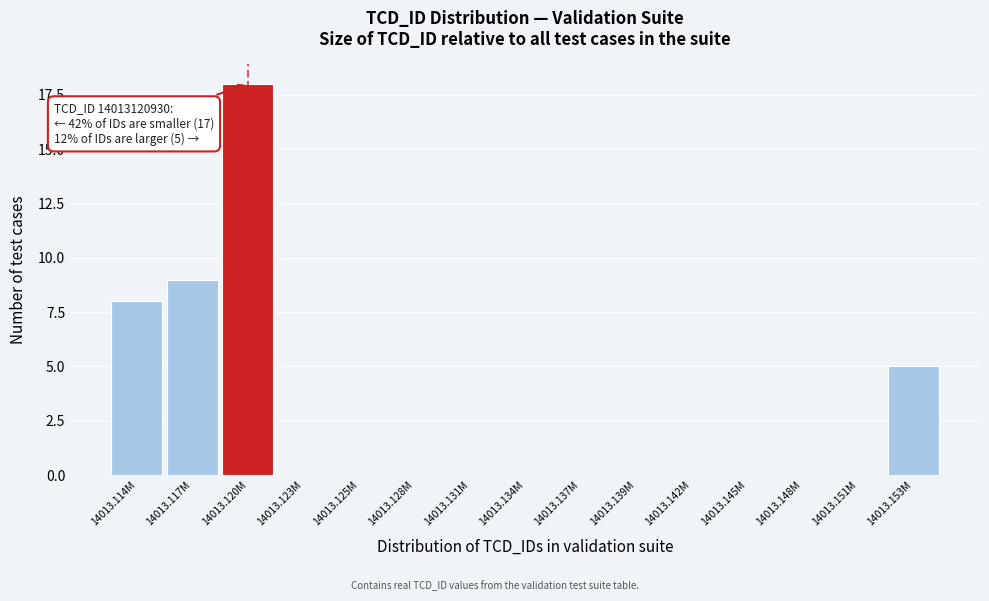

Reading right to left, list all the values displayed in this chart.

14013.153M=5	14013.151M=0	14013.148M=0	14013.145M=0	14013.142M=0	14013.139M=0	14013.137M=0	14013.134M=0	14013.131M=0	14013.128M=0	14013.125M=0	14013.123M=0	14013.120M=18	14013.117M=9	14013.114M=8